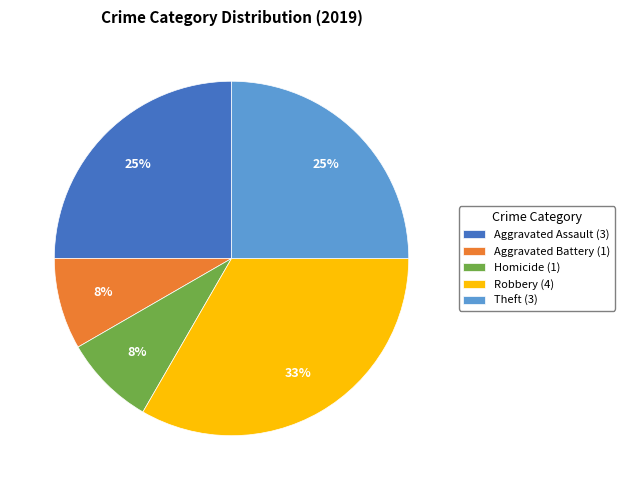

What is the largest slice in the pie chart?

Robbery (4)